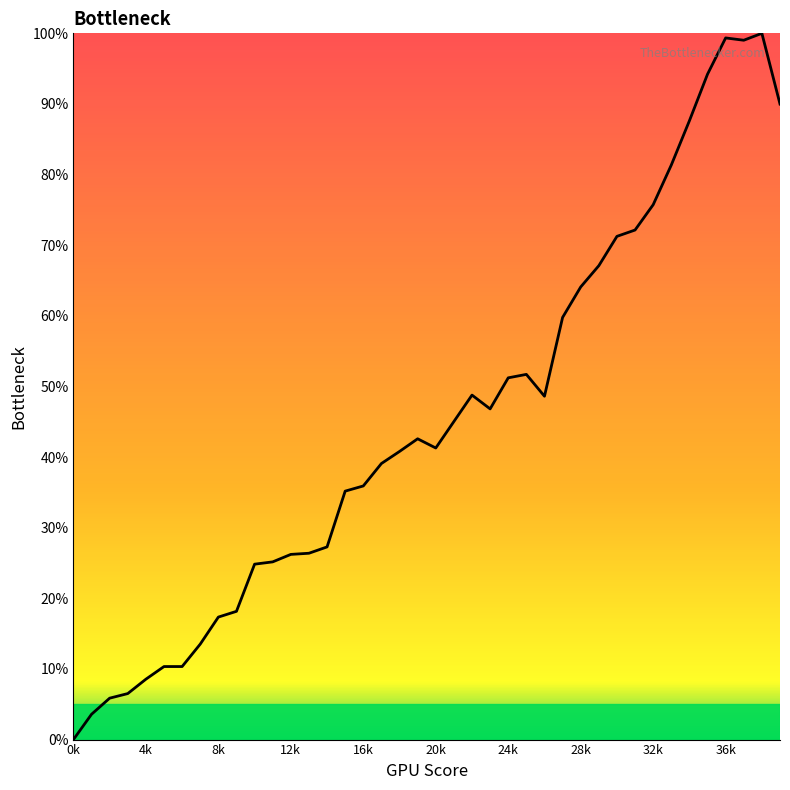

What is the difference between the maximum and minimum values?

100.0